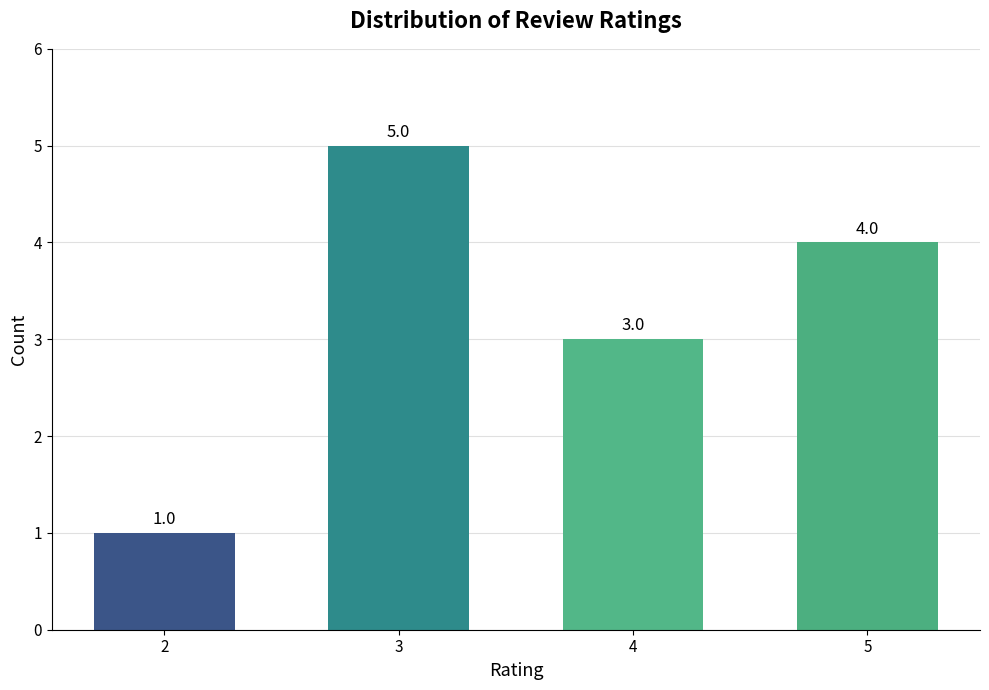

What is the change in value from 3 to 5?

-1